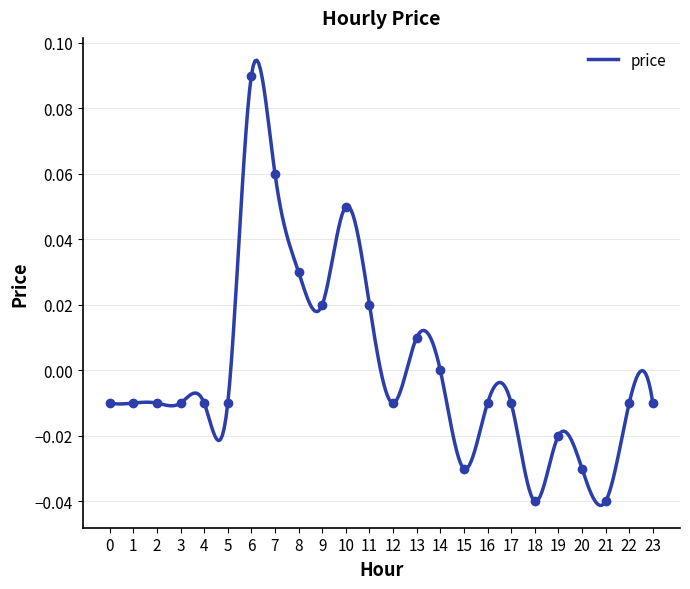

Reading left to right, extract all data points from this chart.

0=-0.0	1=-0.0	2=-0.0	3=-0.0	4=-0.0	5=-0.0	6=0.1	7=0.1	8=0.0	9=0.0	10=0.1	11=0.0	12=-0.0	13=0.0	14=0.0	15=-0.0	16=-0.0	17=-0.0	18=-0.0	19=-0.0	20=-0.0	21=-0.0	22=-0.0	23=-0.0